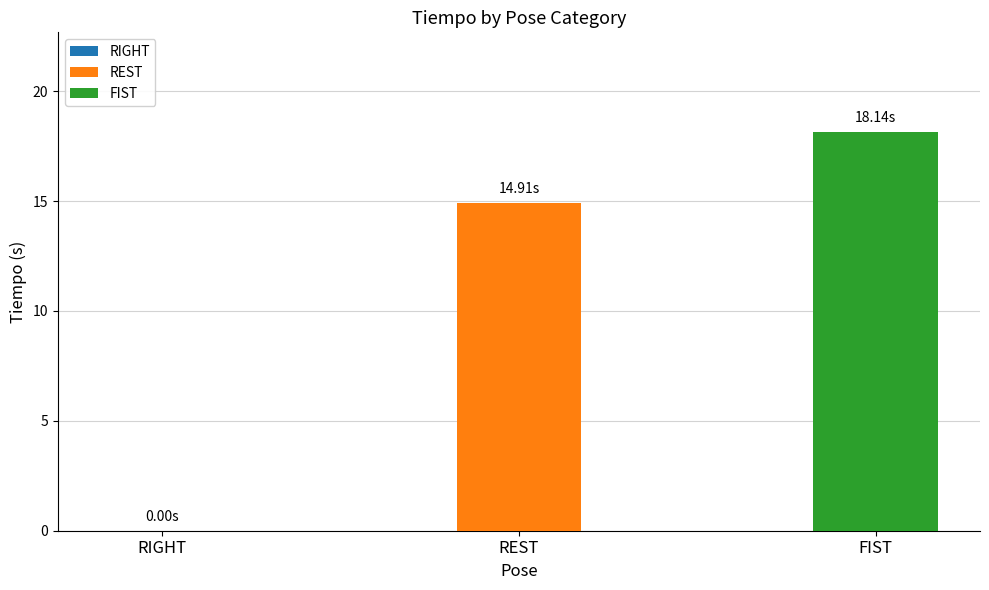

The value at 9 is 12.9. True or false?

False